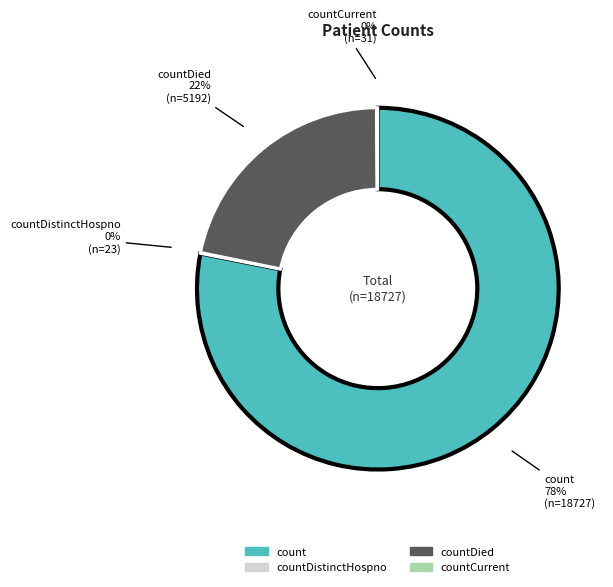

Is there any slice that represents more than half of the pie?

Yes